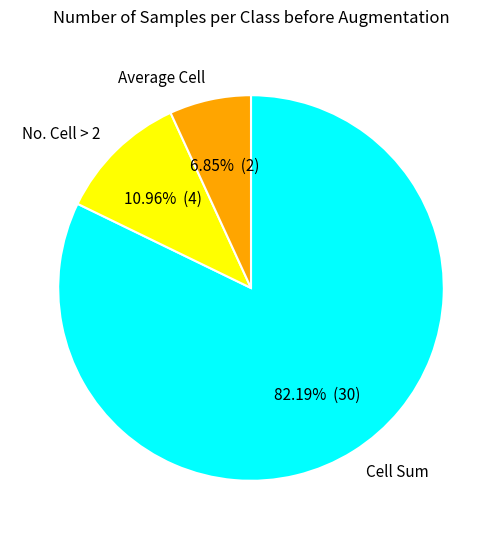

Rank the categories by value from highest to lowest.

Cell Sum, No. Cell > 2, Average Cell